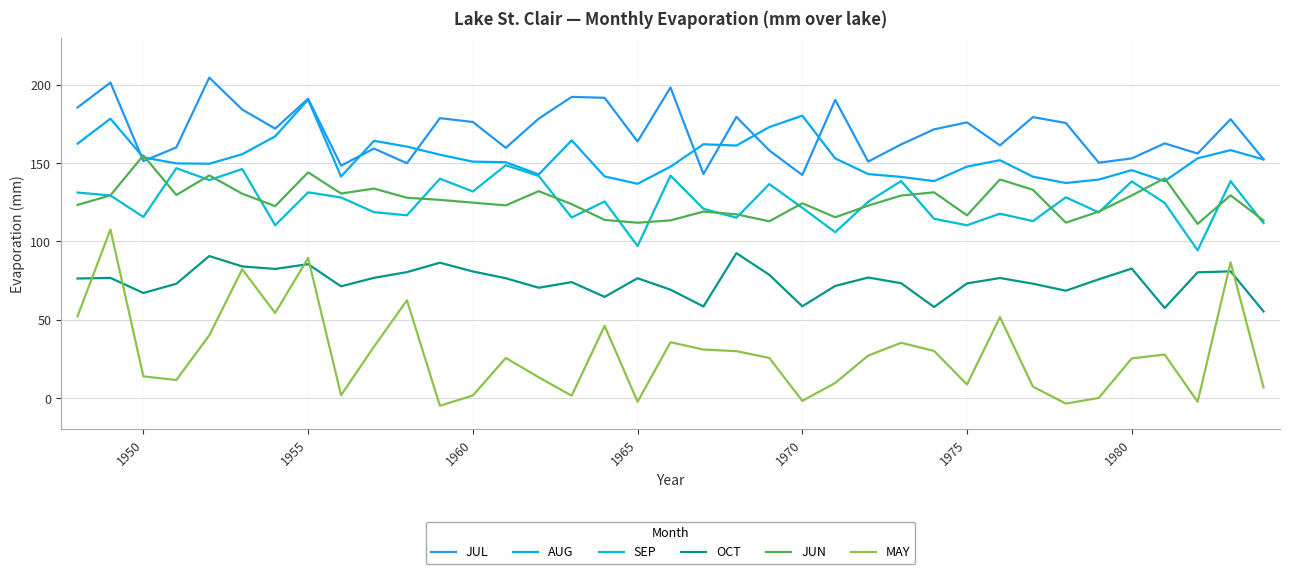

Does the chart have visible grid lines?

Yes